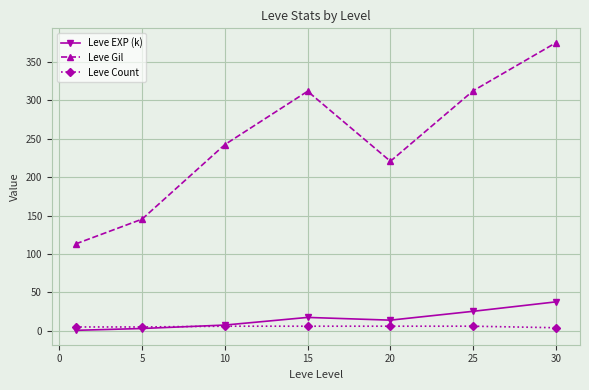

List the series in order of their peak value, lowest first.

Leve Count, Leve EXP (k), Leve Gil